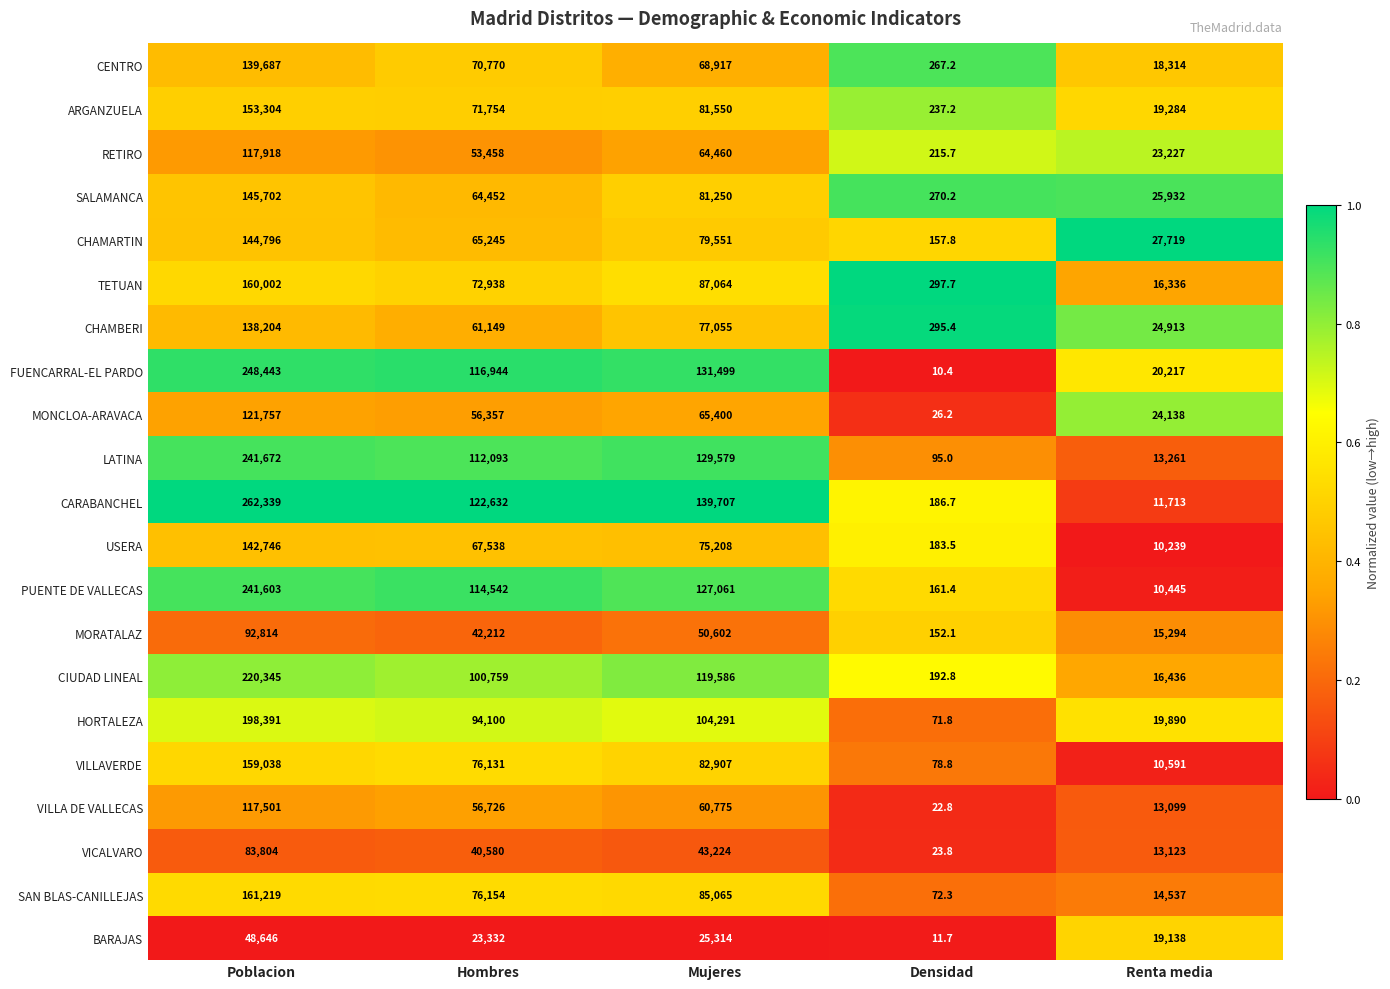

Is the value of LATINA at Poblacion greater than the value of VILLA DE VALLECAS at Poblacion?

Yes